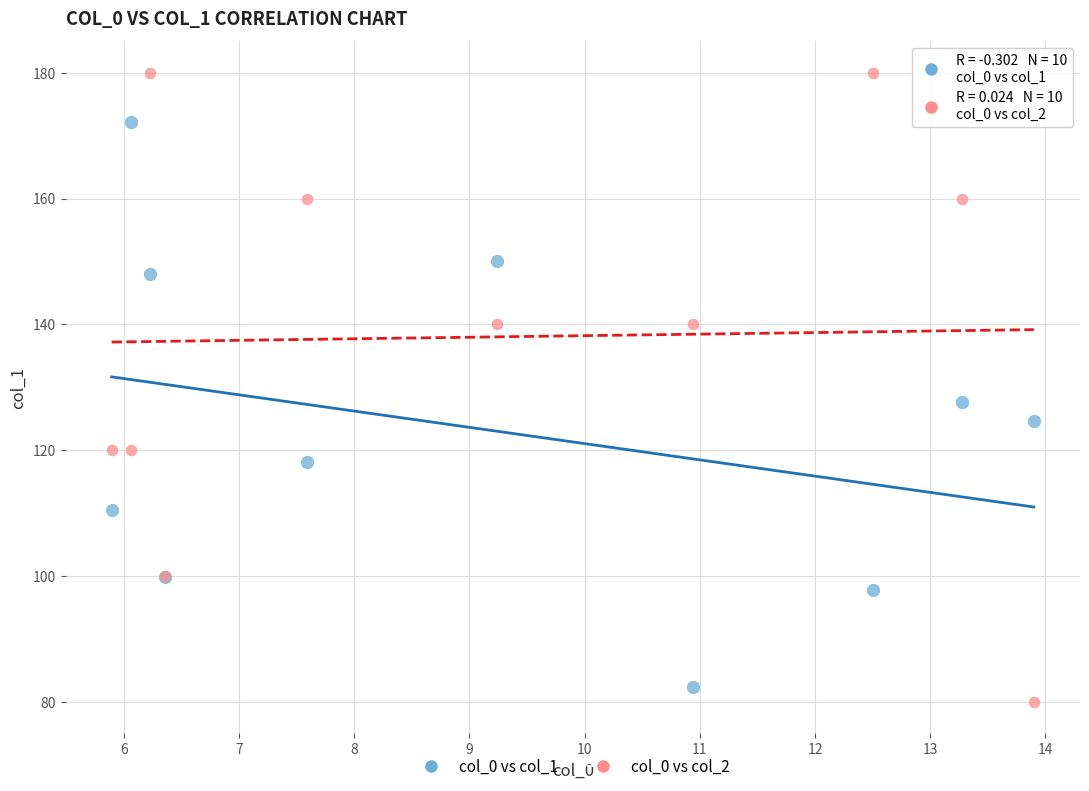

Across all series, what Y value is closest to 130?

127.6